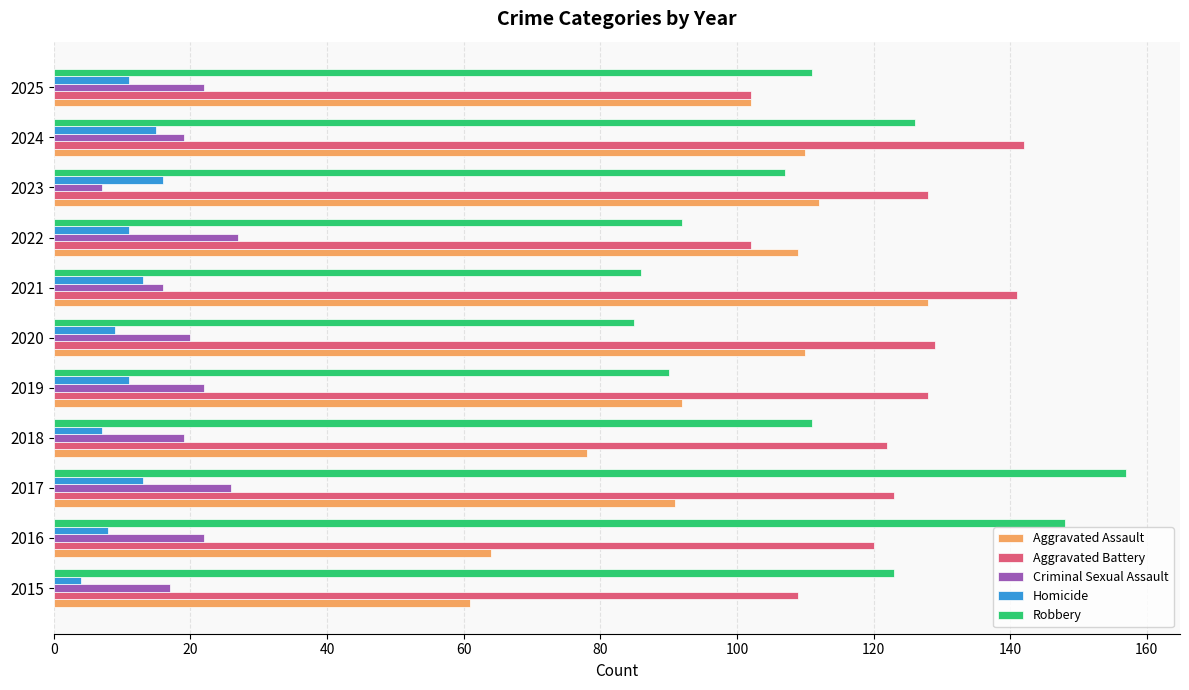

Which series has the largest total across all categories?

Aggravated Battery